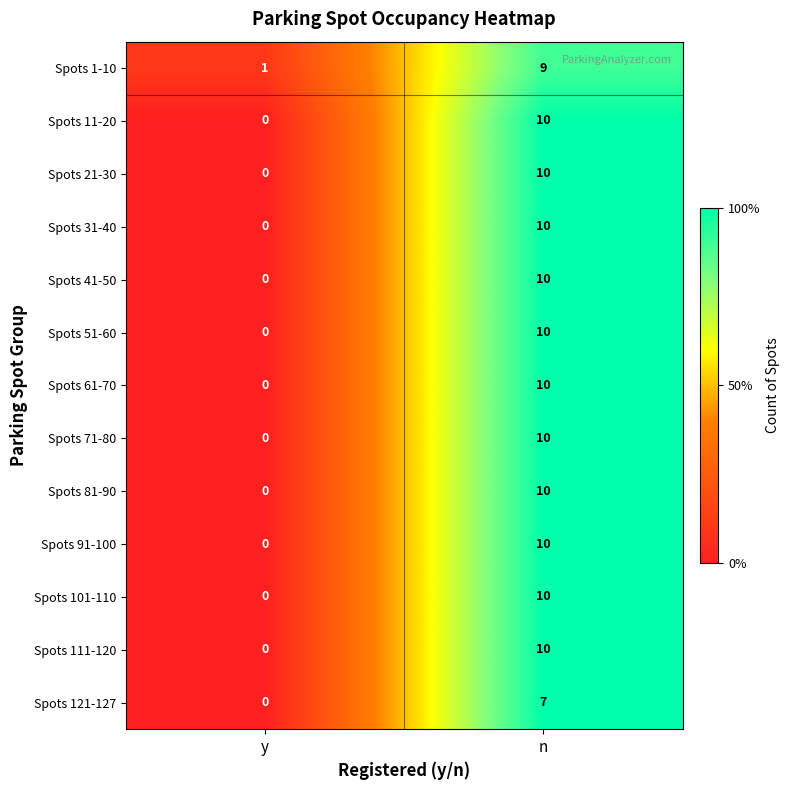

The value of Spots 71-80 at n is 10. True or false?

True